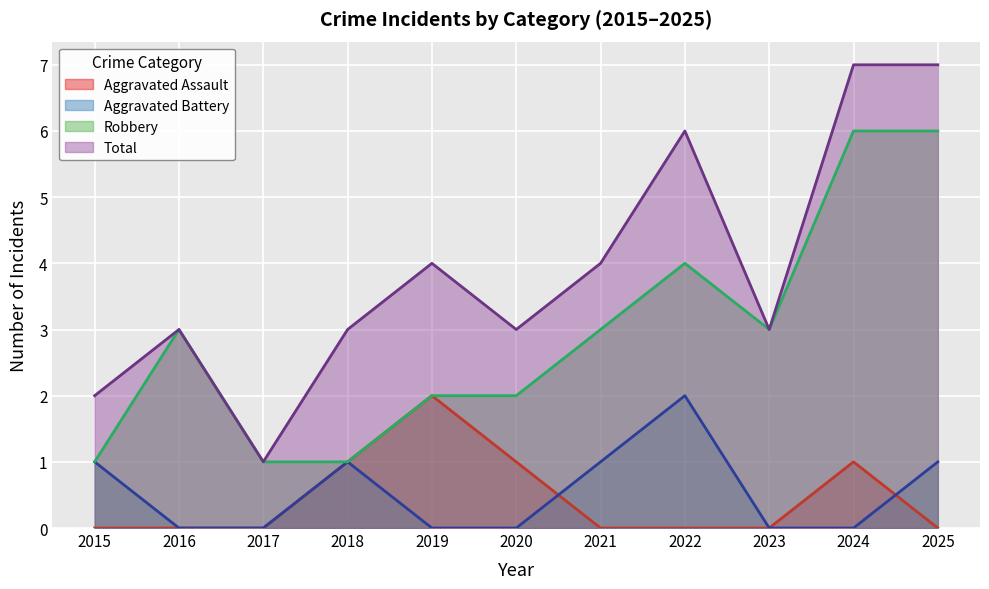

At which label is Aggravated Battery closest to 1?

2015